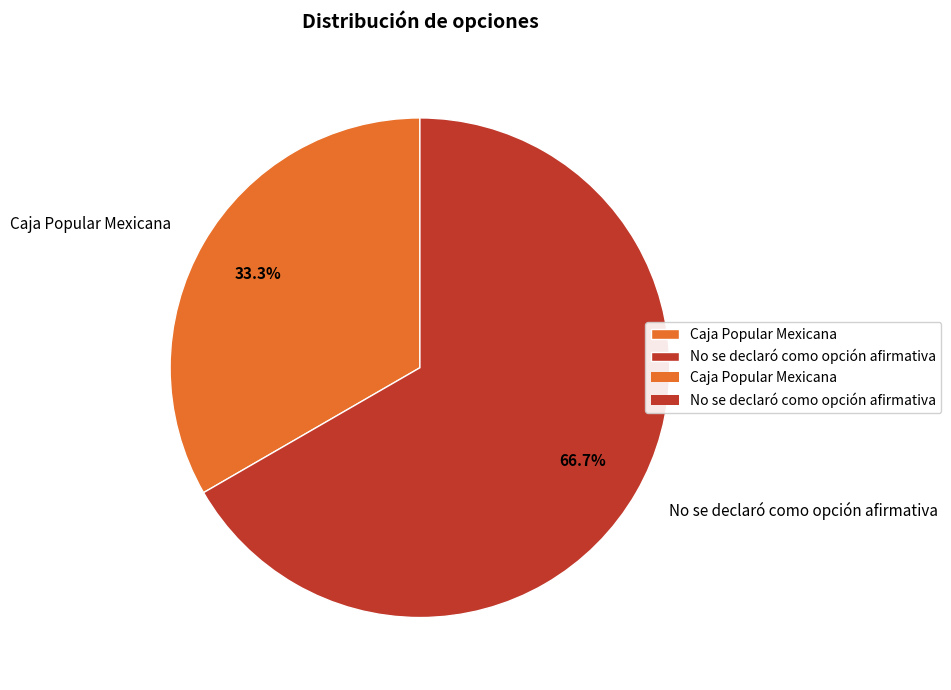

Is the sum of Caja Popular Mexicana and No se declaró como opción afirmativa greater than half?

Yes